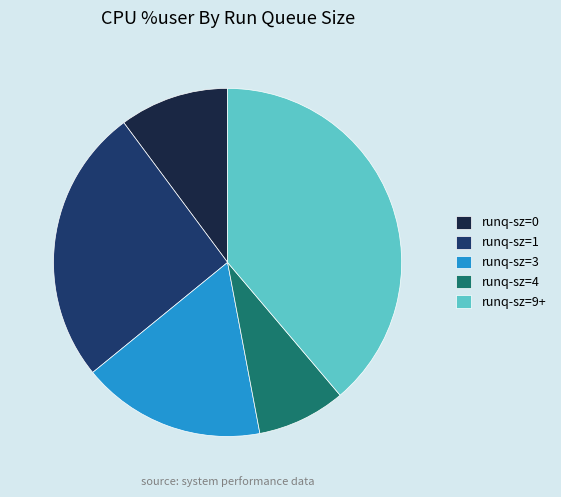

Count the number of slices in the pie.

5